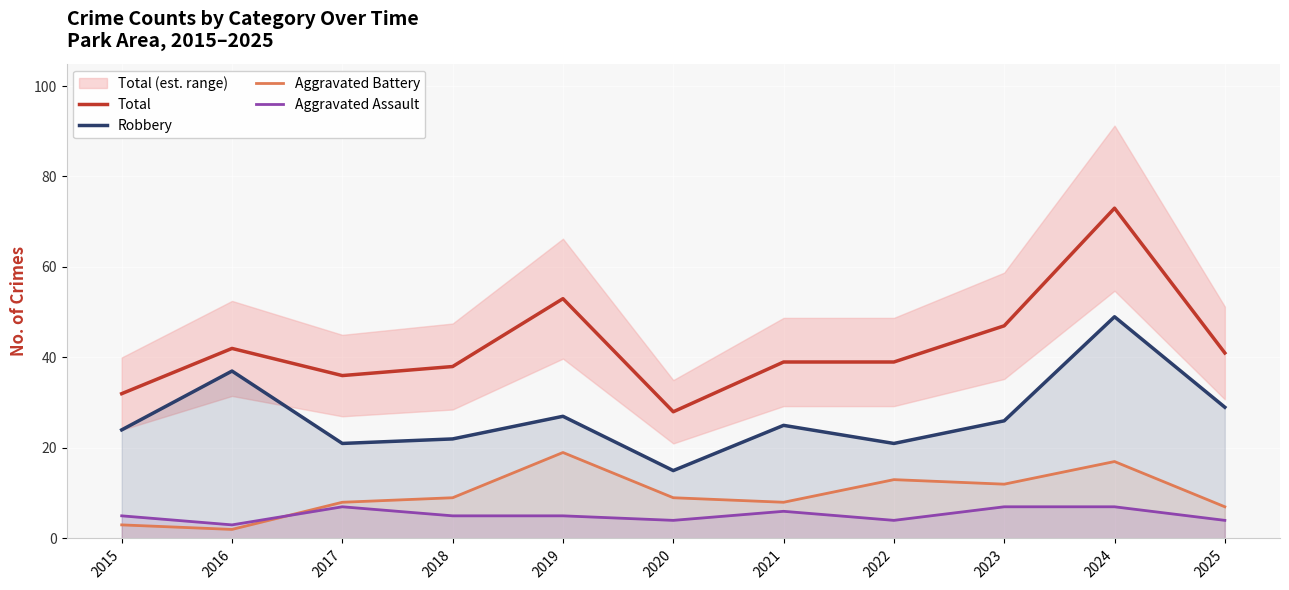

Where is Robbery nearest to the value 32?

2025